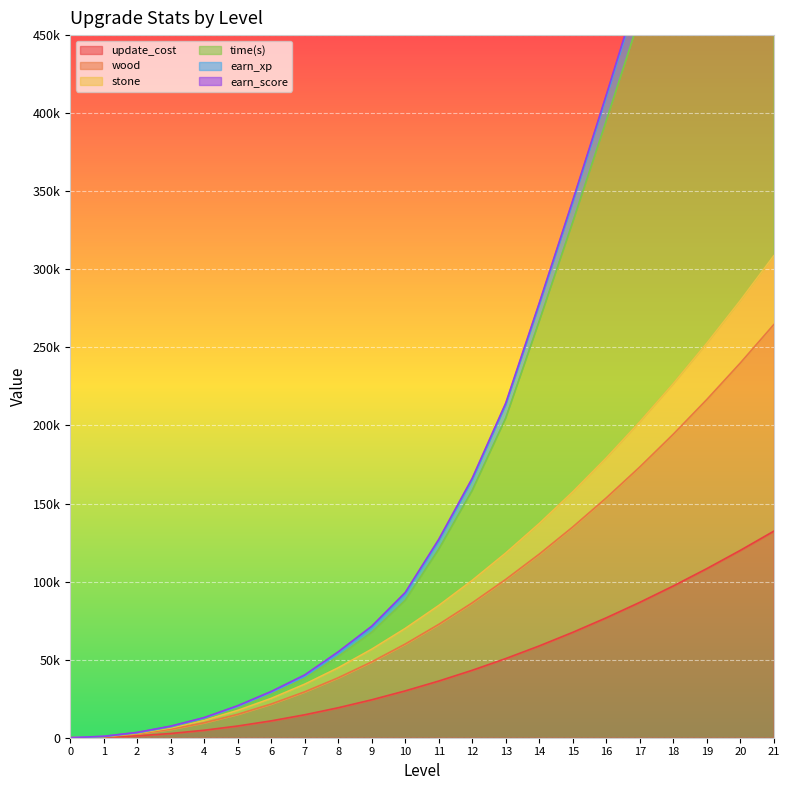

The stone series shows 84700 at 11. True or false?

True